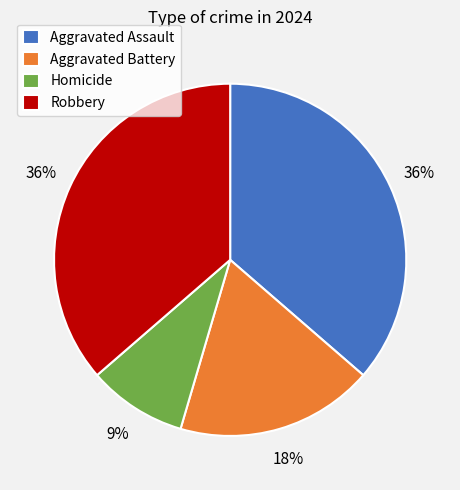

Is there any slice that represents more than half of the pie?

No